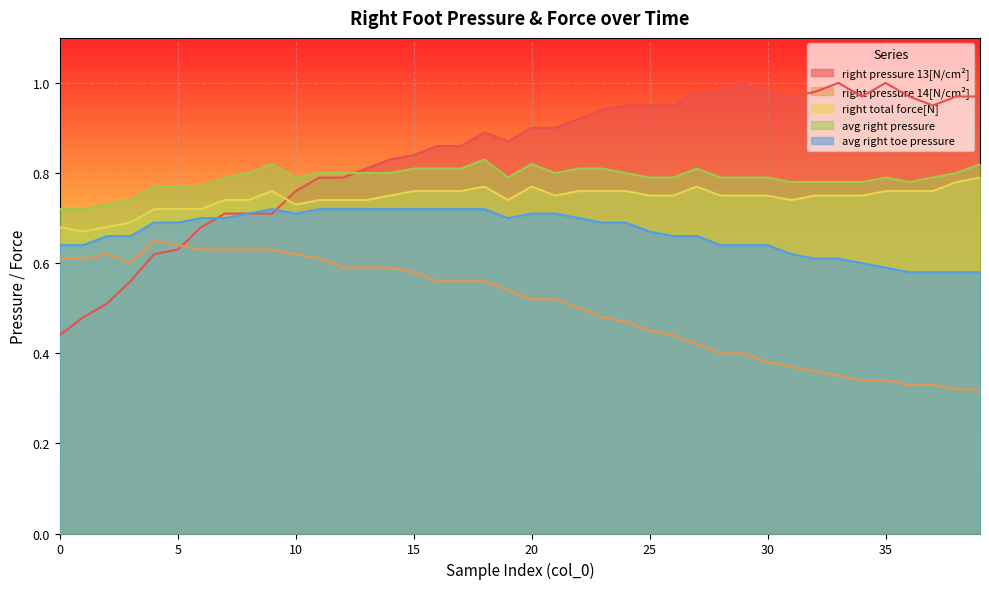

How many lines are shown in the chart?

5